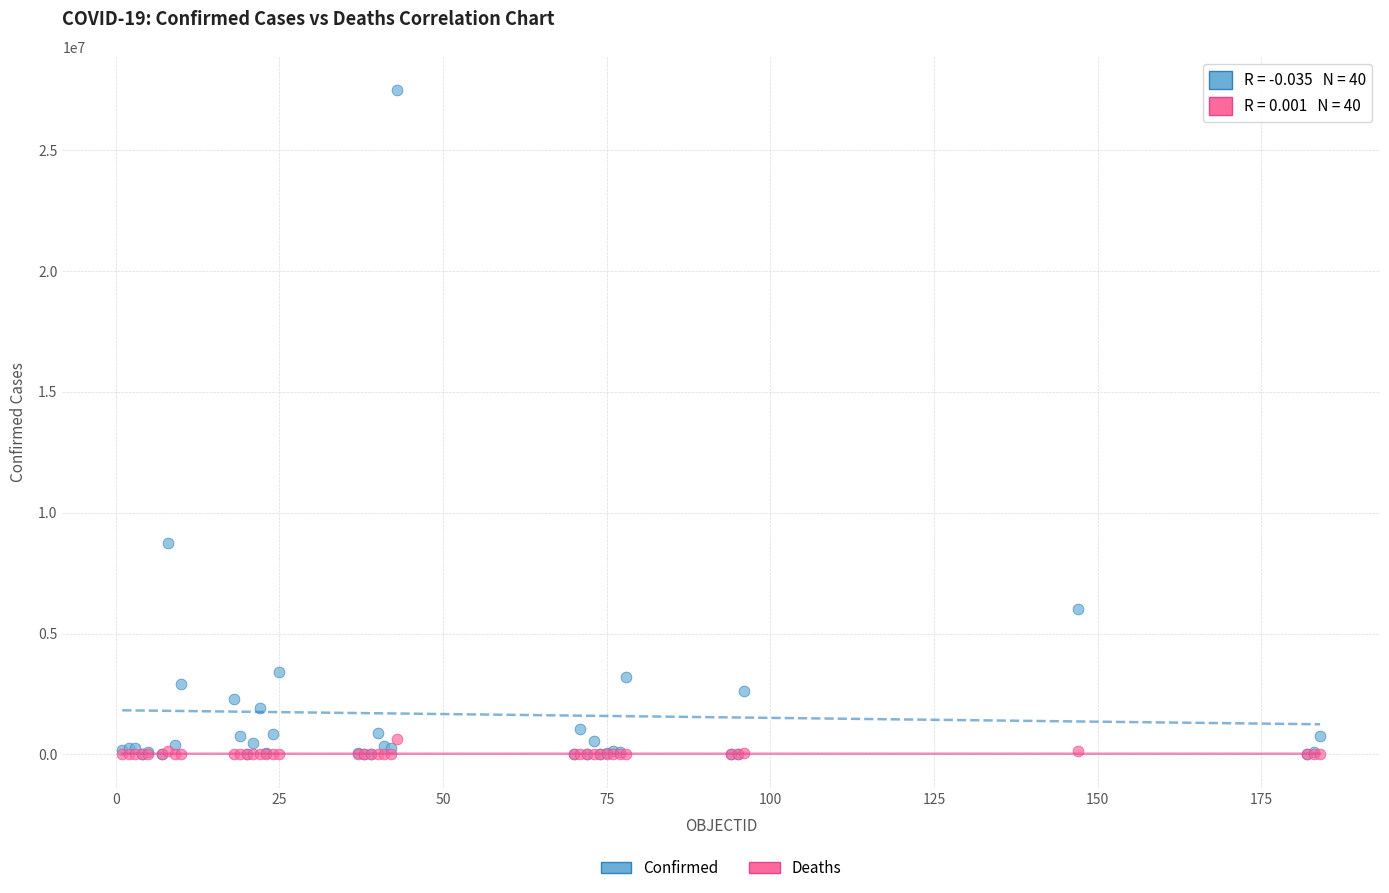

What are all the series names shown in the legend?

Confirmed, Deaths